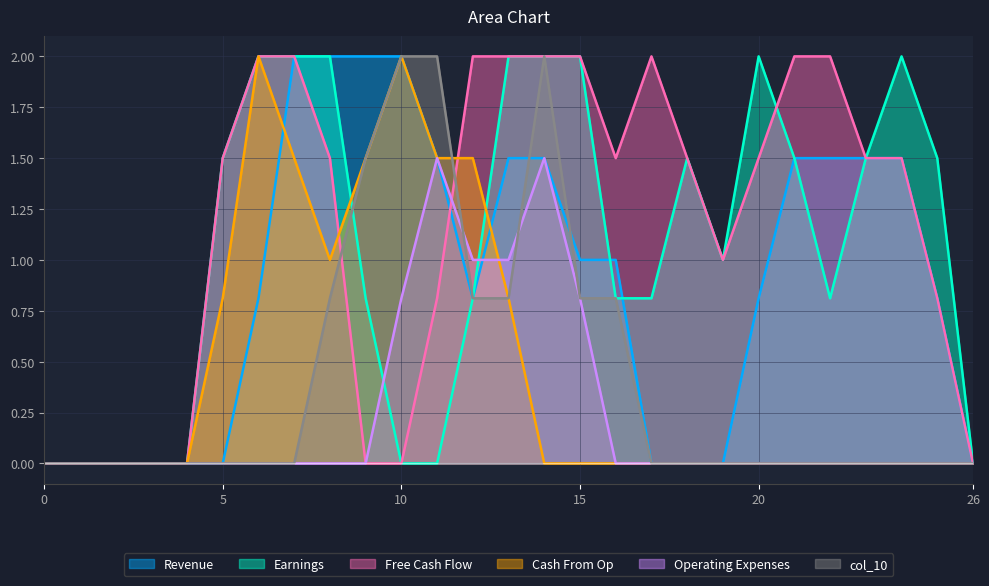

Is it true that col_12 equals 2.0 at 21?

False